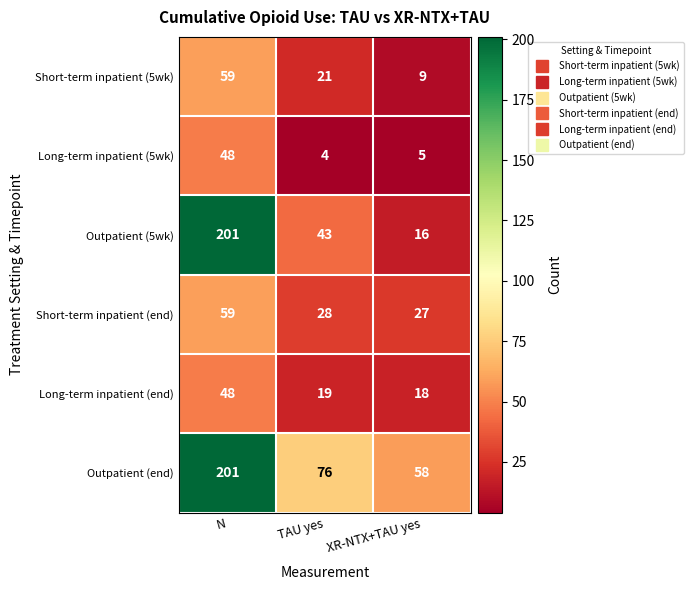

At which label does Long-term inpatient (5wk) reach its peak?

N